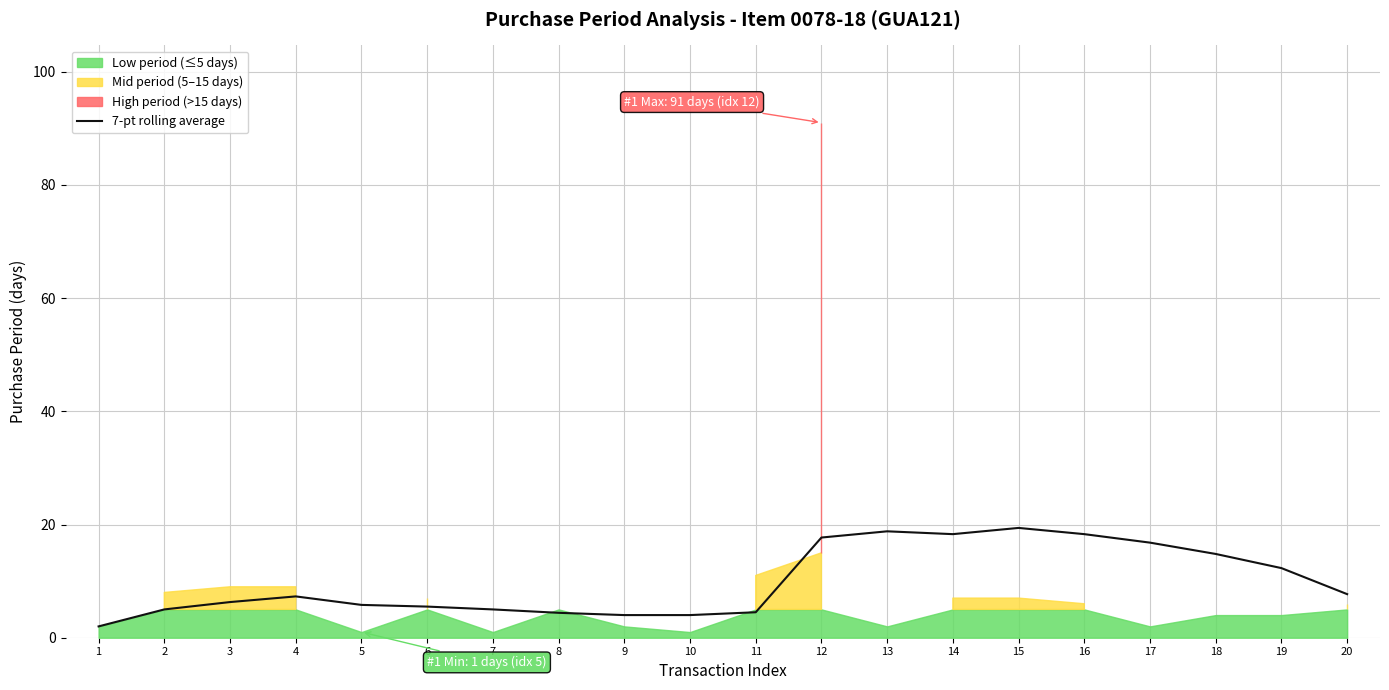

What is the maximum value for 7-pt rolling average?

19.4